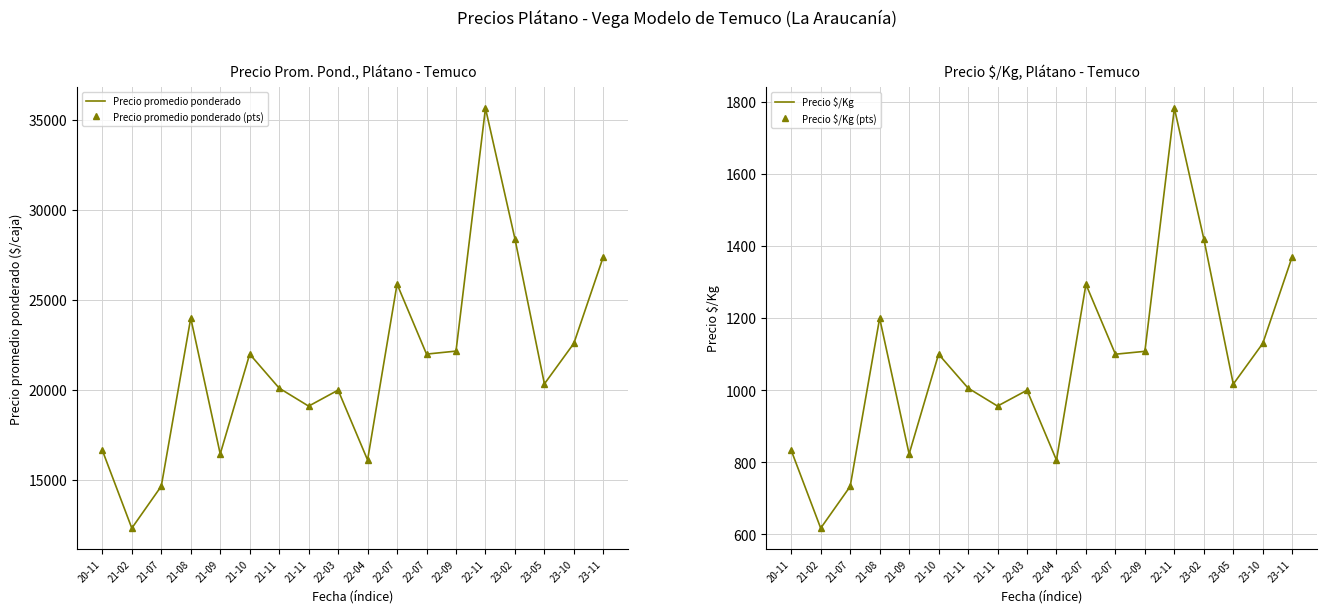

What are all the series names shown in the legend?

Precio promedio ponderado, Precio promedio ponderado (pts), Precio $/Kg, Precio $/Kg (pts)